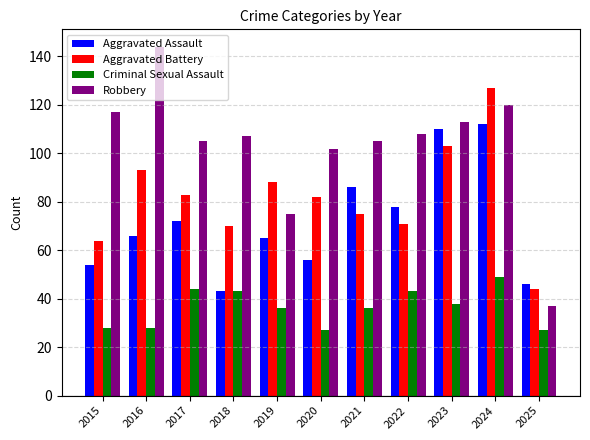

Which category has the highest value across all series?

2016